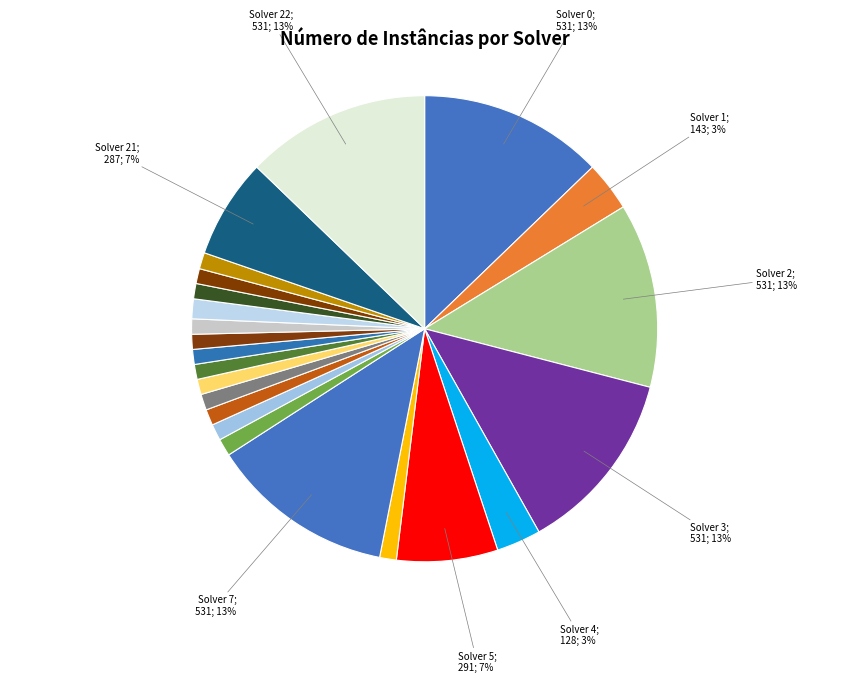

How many slices are in this pie chart?

23